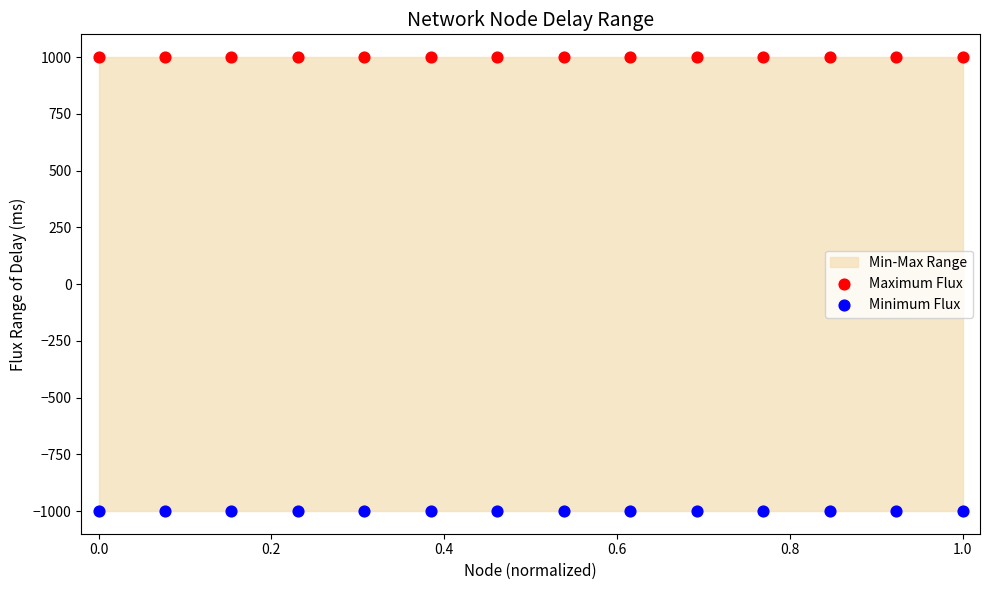

Which series contains the highest Y value?

Maximum Flux